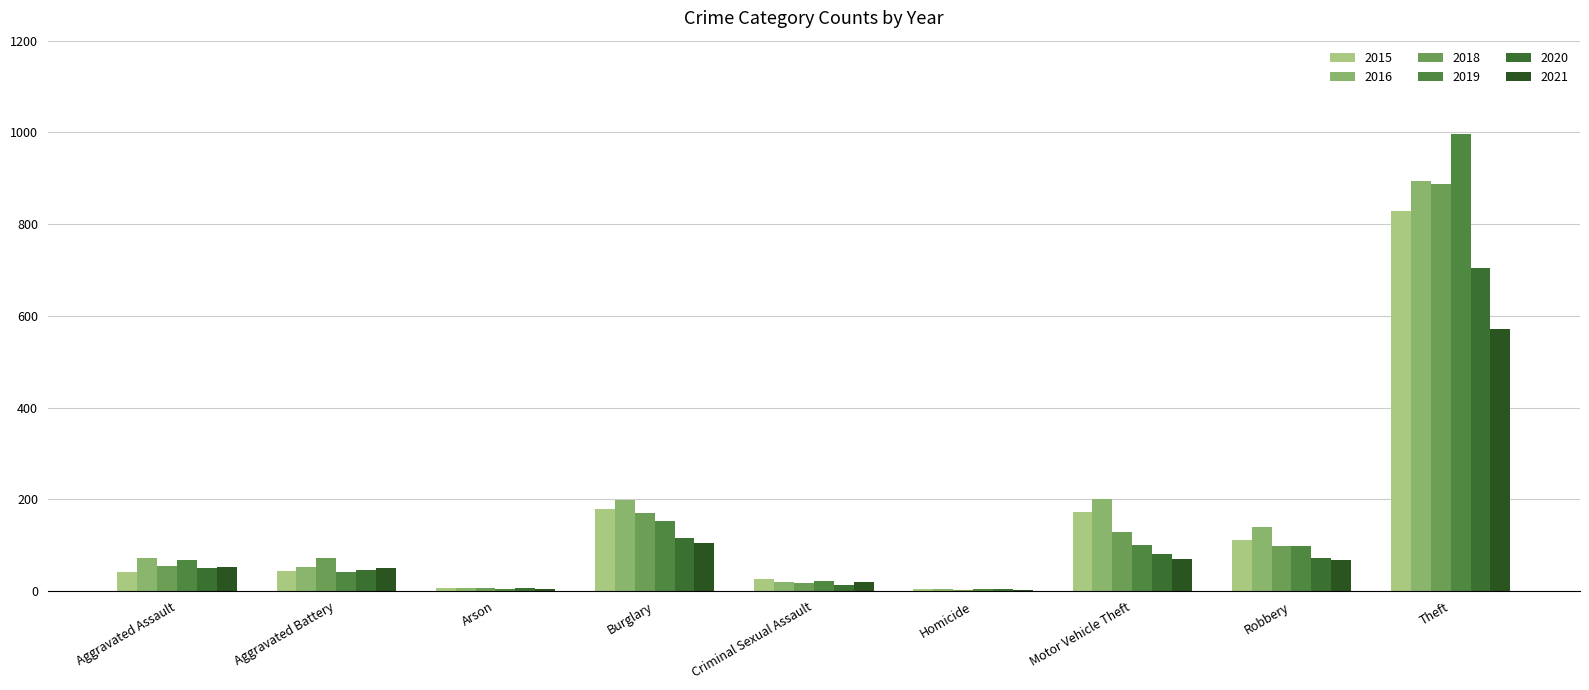

The 2018 series shows 54 at Aggravated Assault. True or false?

True